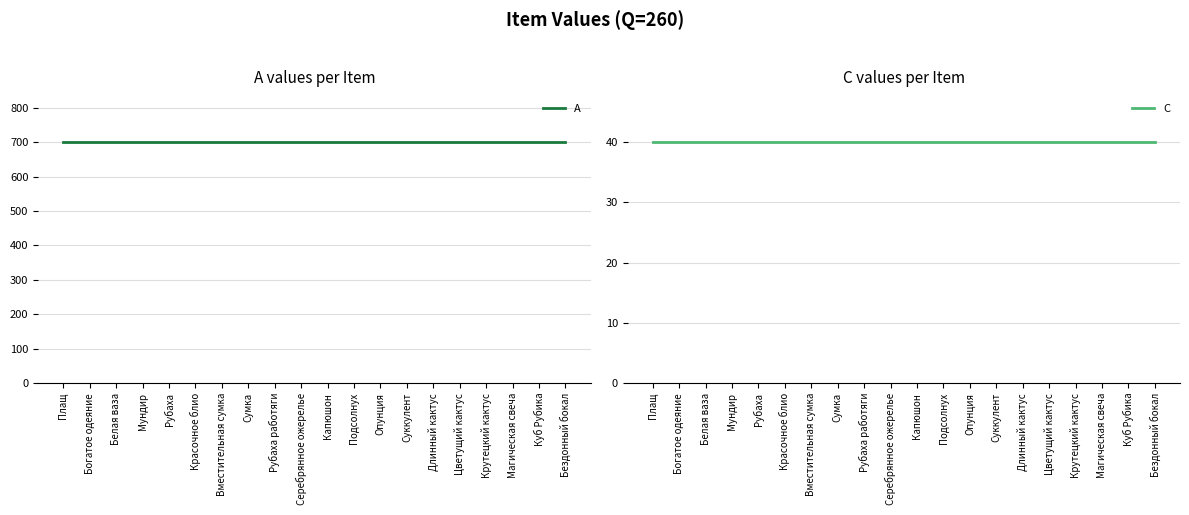

Which has a higher value, Опунция or Плащ?

Опунция